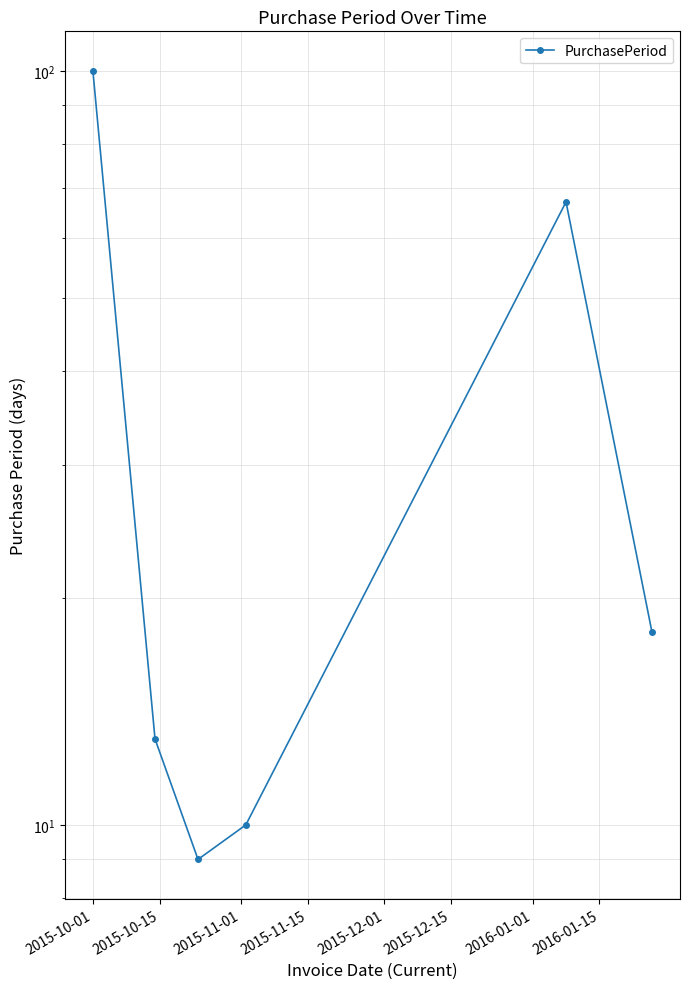

What is the approximate value at 2015-11-01, to the nearest 10?

10